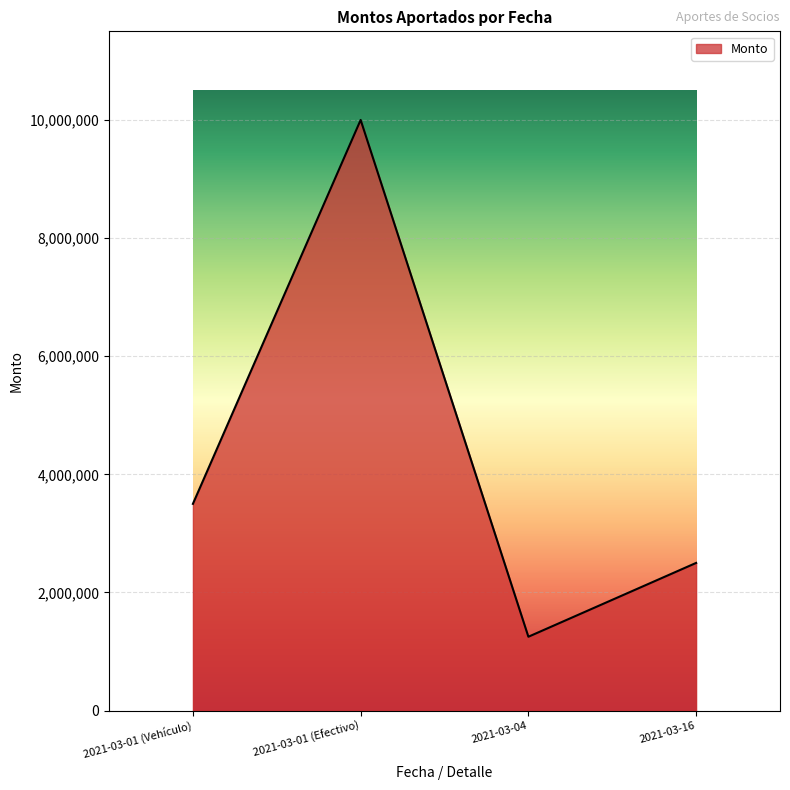

Where is the first local maximum?

2021-03-01 (Efectivo)